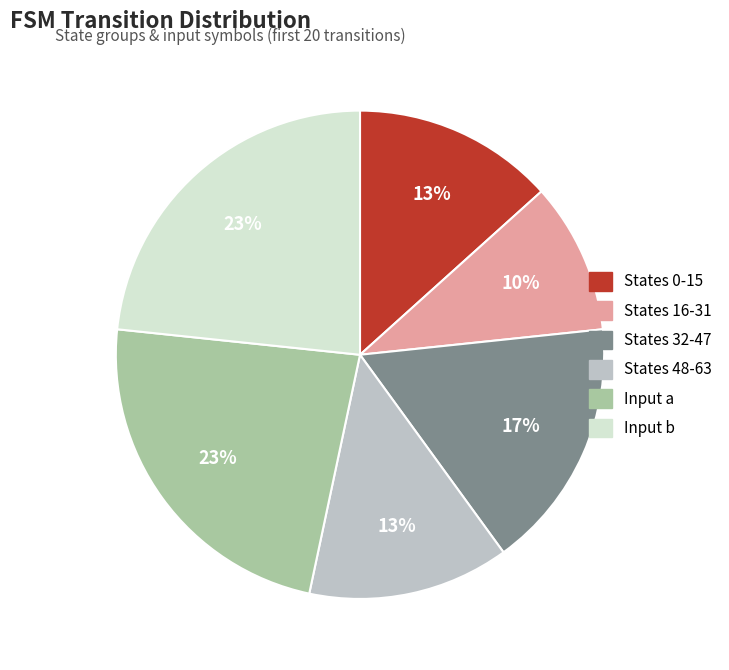

How many segments does this pie chart have?

6